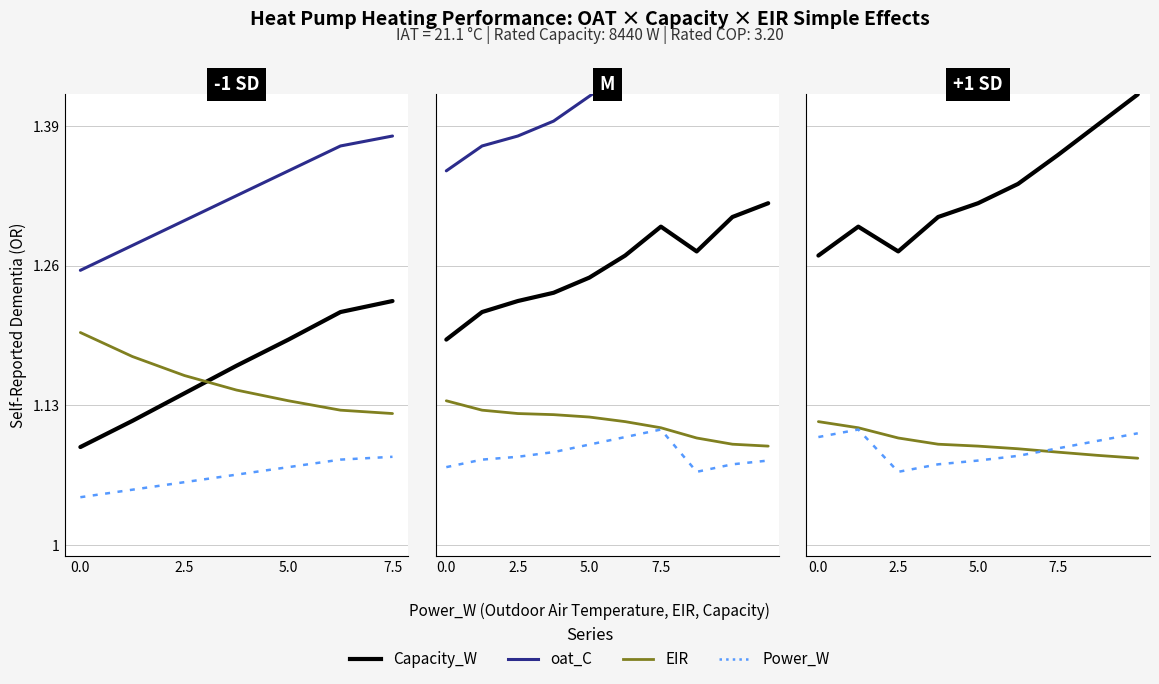

The oat_C series shows 0.5 at 2.5. True or false?

False